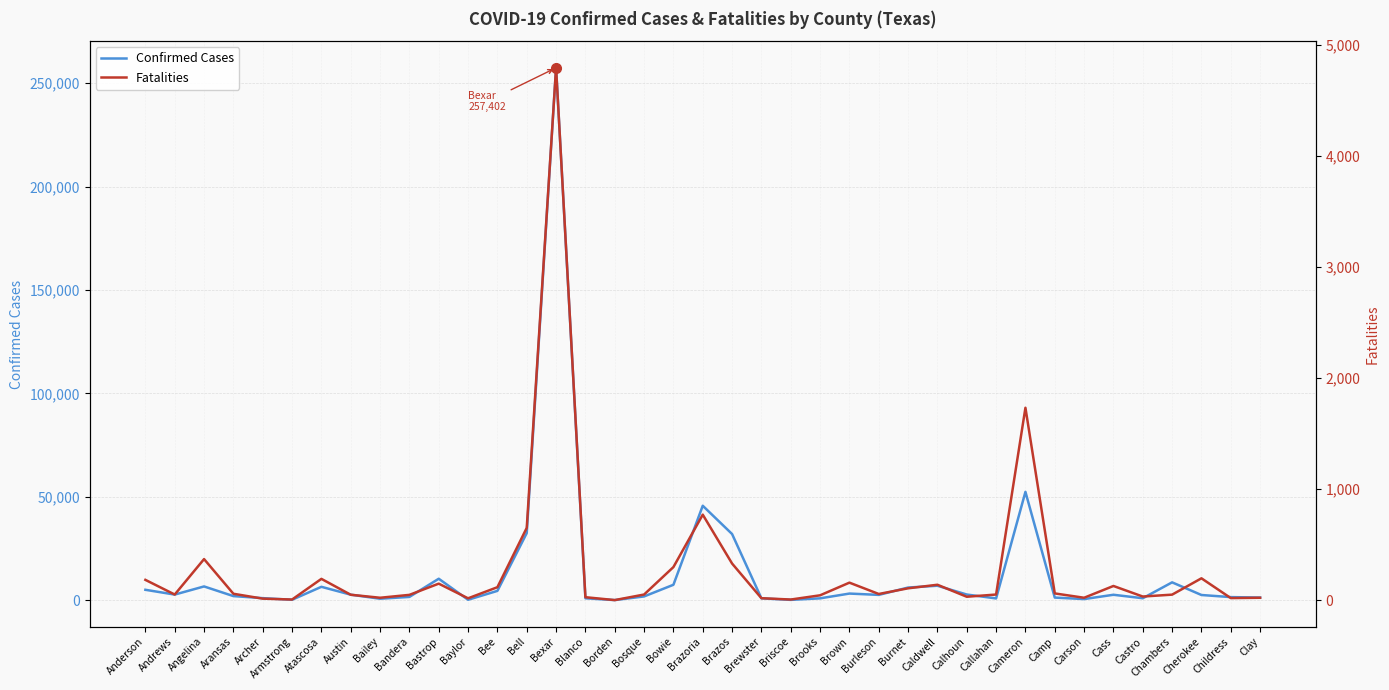

What is the approximate value of Fatalities at Anderson, to the nearest 50?

200